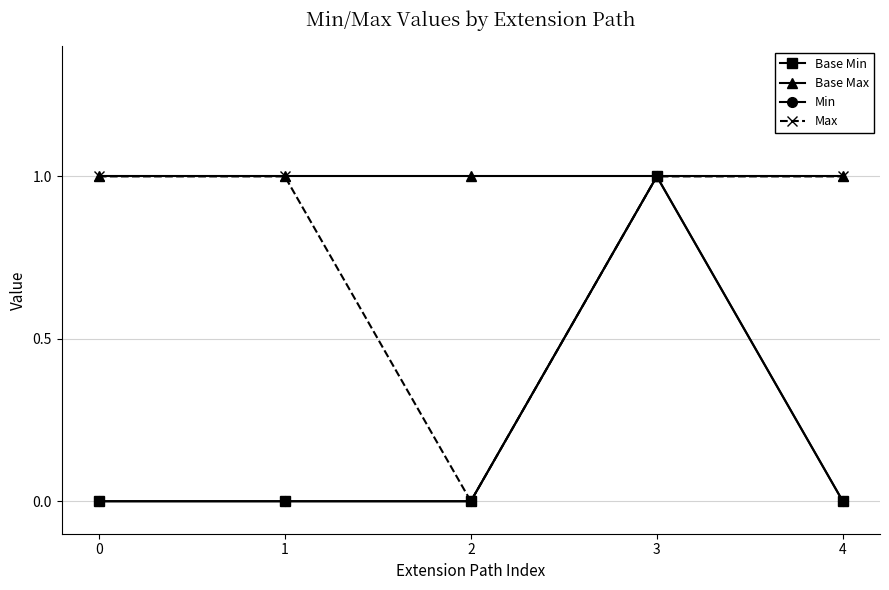

Which series changed the most between 1 and 4?

Base Min